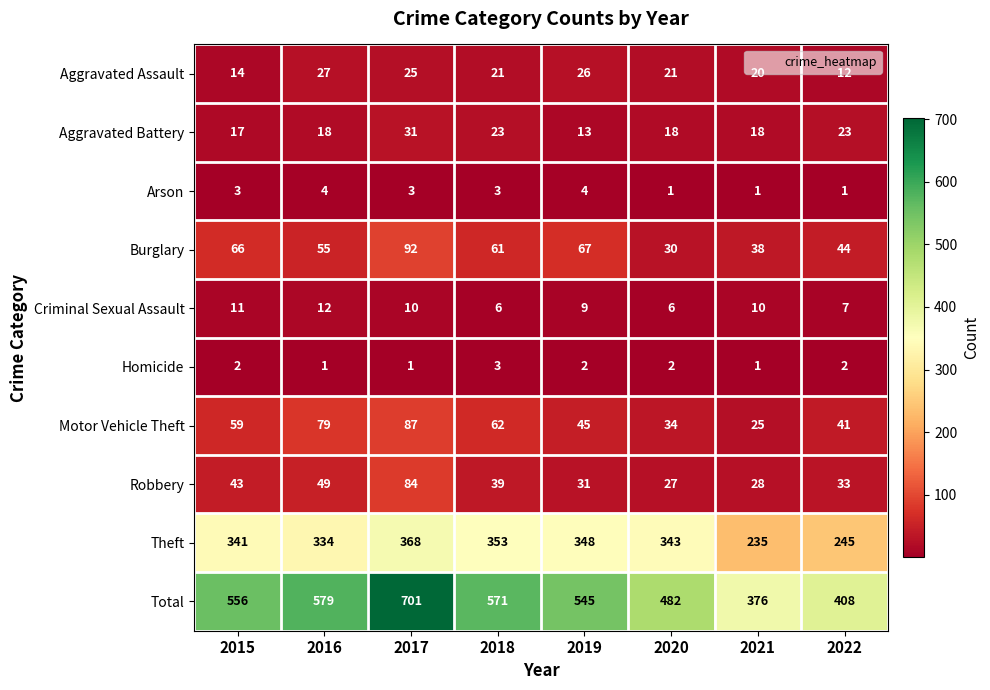

What is the approximate value of Burglary at 2016, to the nearest 5?

55